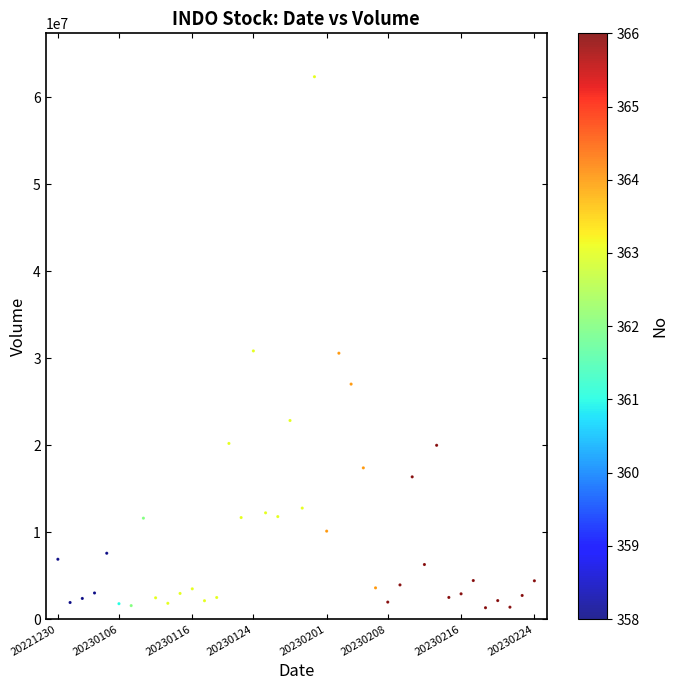

What is the range of Y values (max minus min)?

61033600